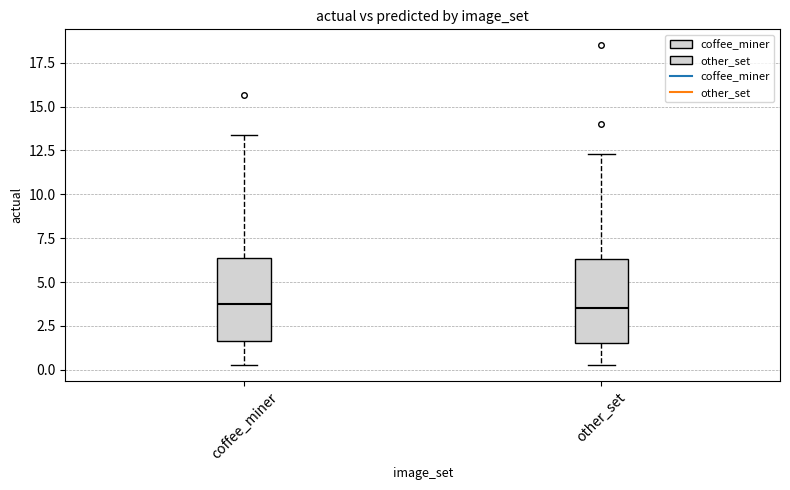

Reading left to right, transcribe this box plot: for each box, give where its median line is, the range the box spans, and where its two whiskers end, as read against the y-axis. The values are not printed on the chart, so give them approximately, as read against the axis.

coffee_miner: median 3.5, box 1.5 to 6.5, whiskers 0.5 to 13.5
other_set: median 3.5, box 1.5 to 6.5, whiskers 0.5 to 12.5